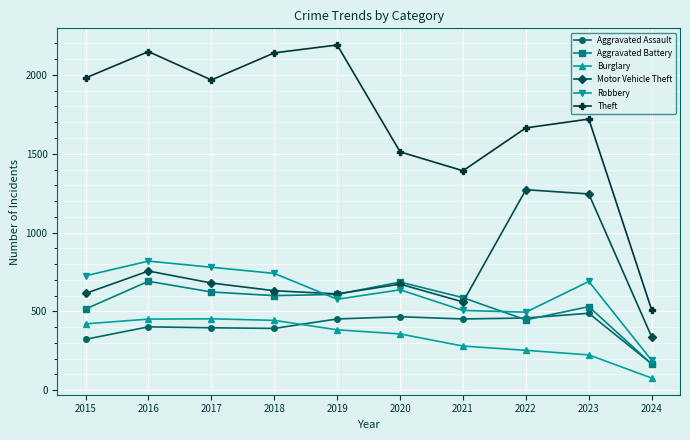

Where does the Robbery series first go above 690?

2015